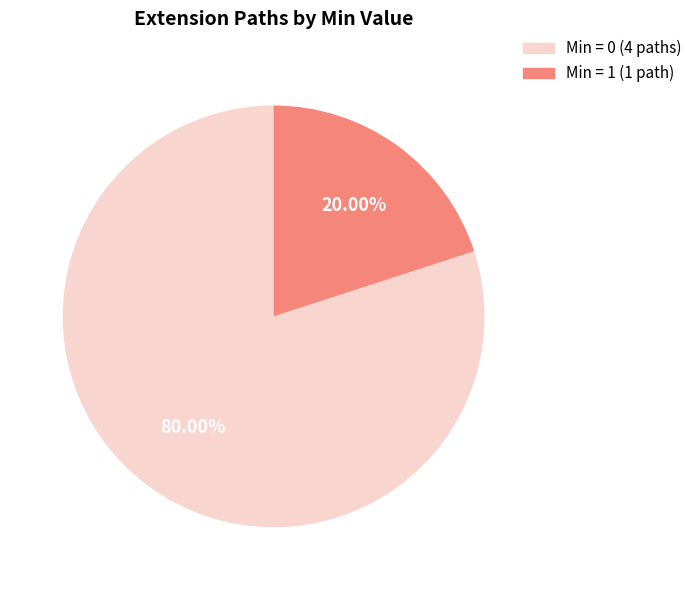

Is there any slice that represents more than half of the pie?

Yes